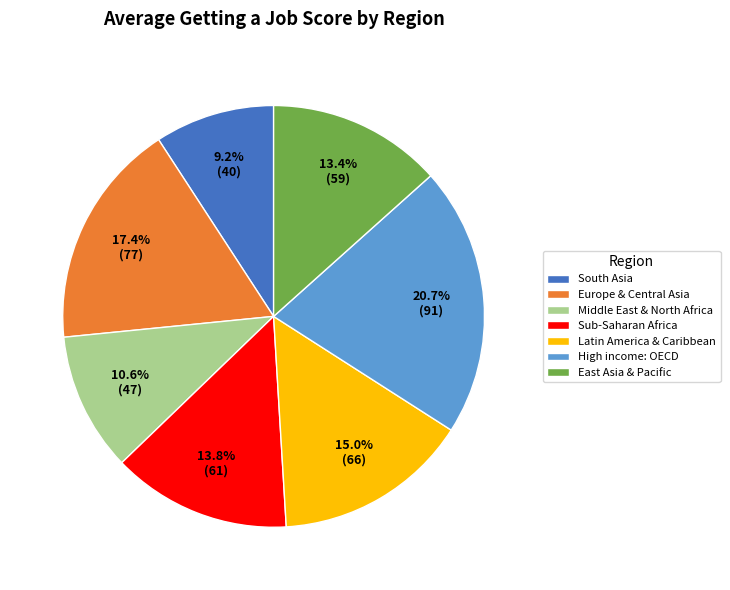

Is it true that Latin America & Caribbean is 6% of the pie?

False